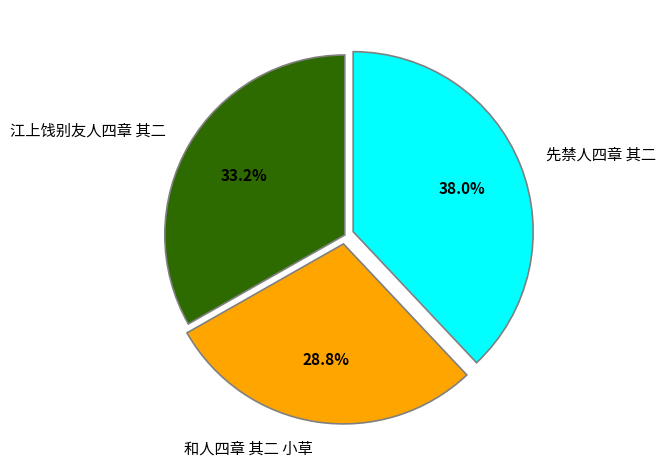

What is the largest slice in the pie chart?

先禁人四章 其二